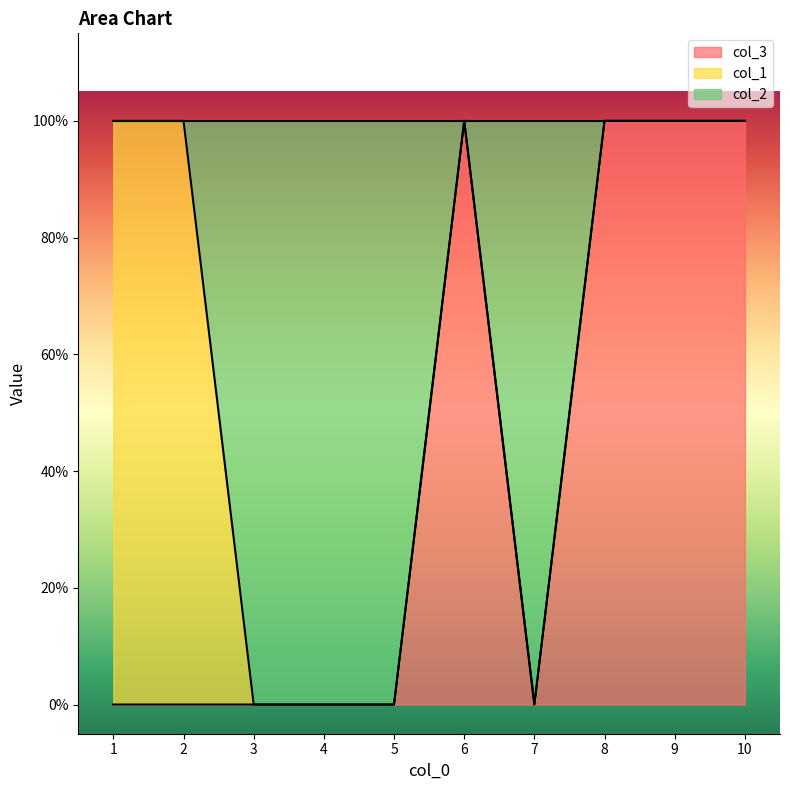

Does the chart have visible grid lines?

No